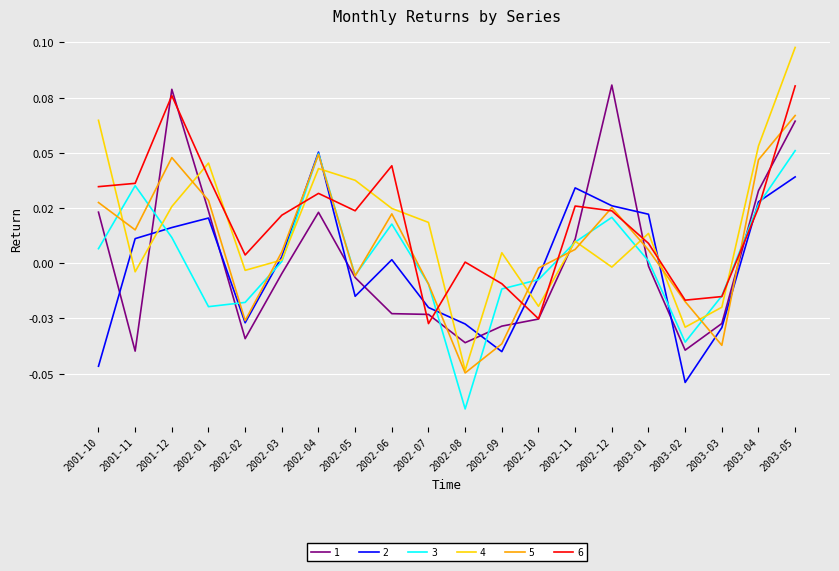

Between 2002-06 and 2001-11, which is larger?

2002-06